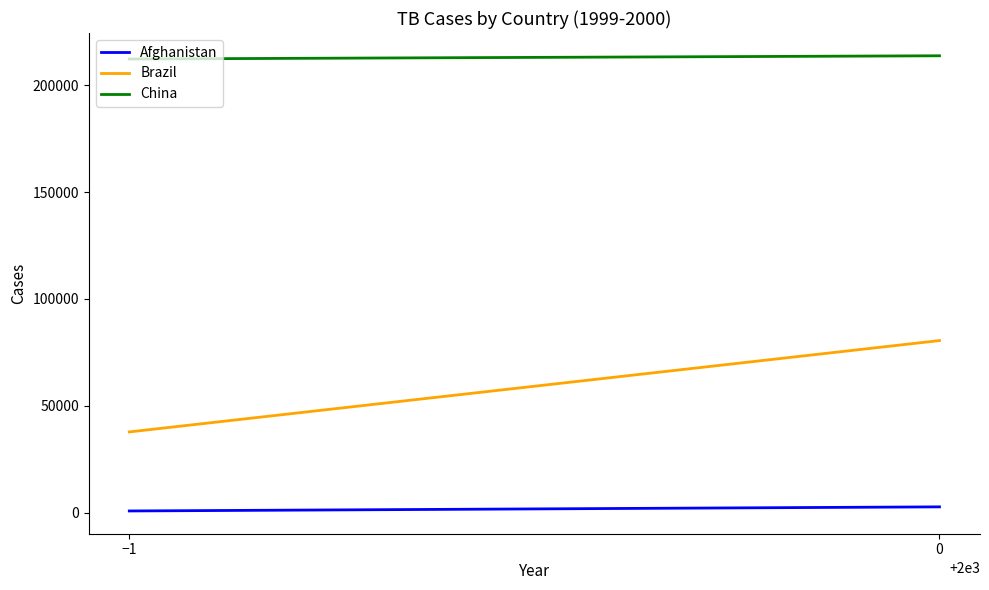

At which label is China closest to 213012?

−1